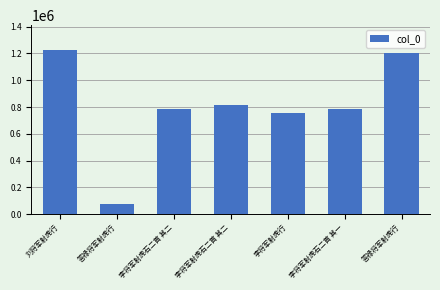

Which label corresponds to the smallest value in the chart?

答禄将军射虎行